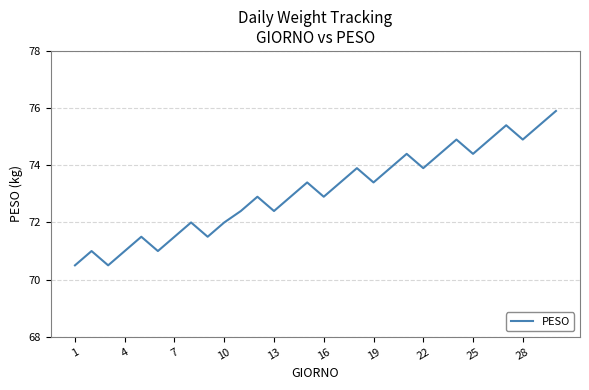

What is the maximum value shown in the chart?

75.9